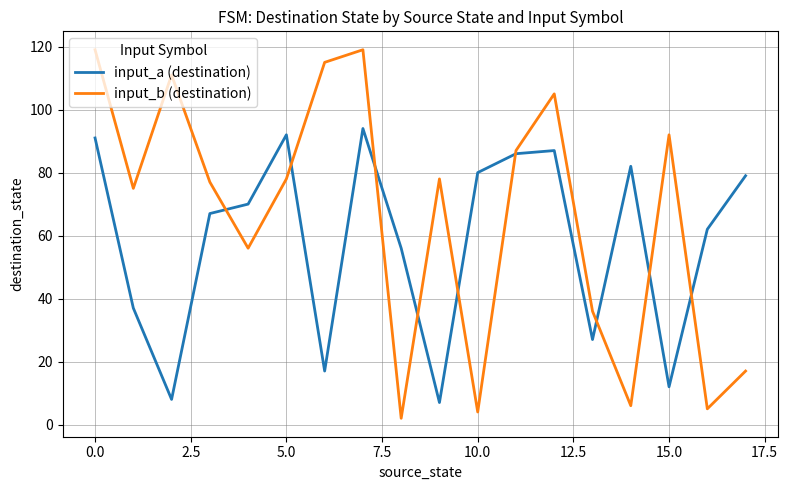

At how many categories does at least one series exceed 110?

4